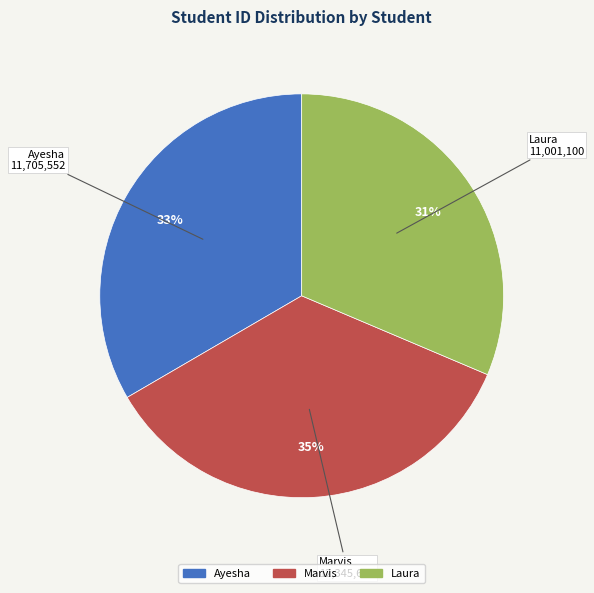

Which has a higher value, Marvis or Laura?

Marvis